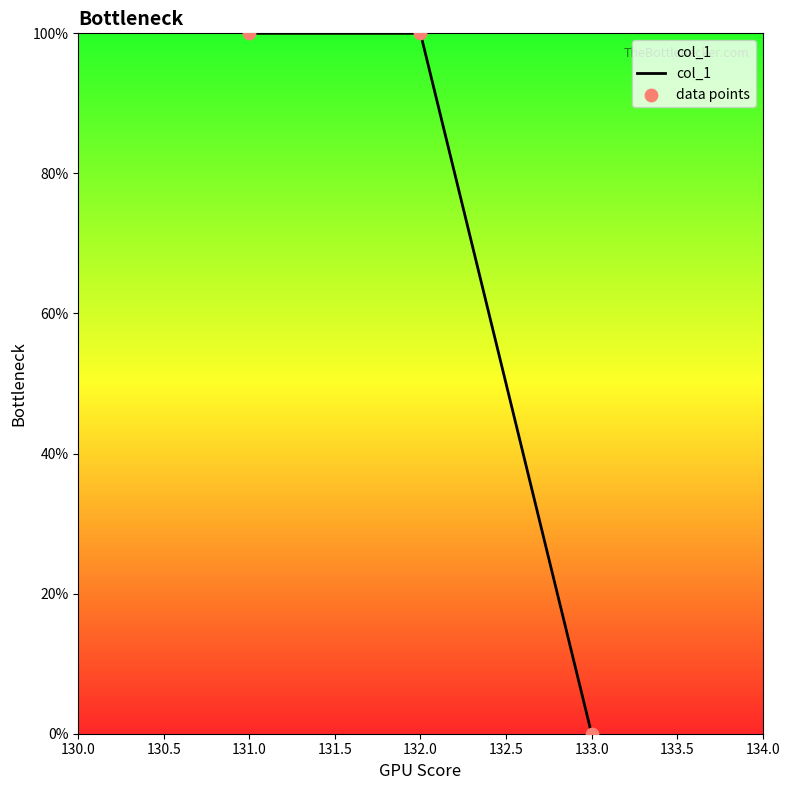

What position from the right is 132.0?

2